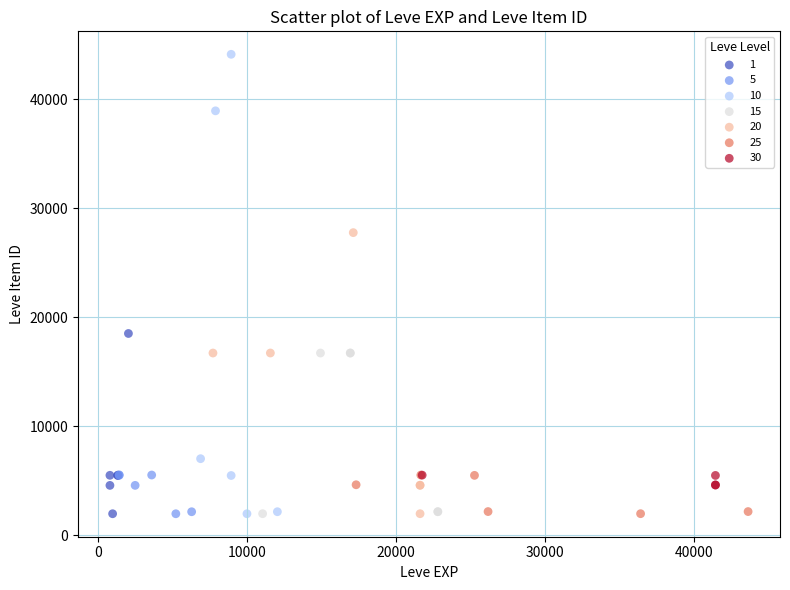

Which series has the largest Y range (max minus min)?

10